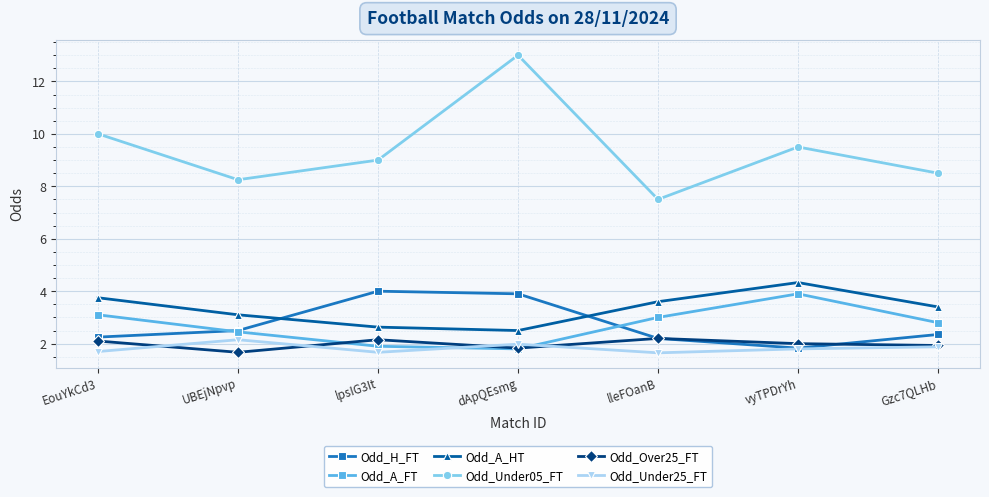

Which series ends up on top after the final intersection of Odd_Over25_FT and Odd_H_FT?

Odd_H_FT